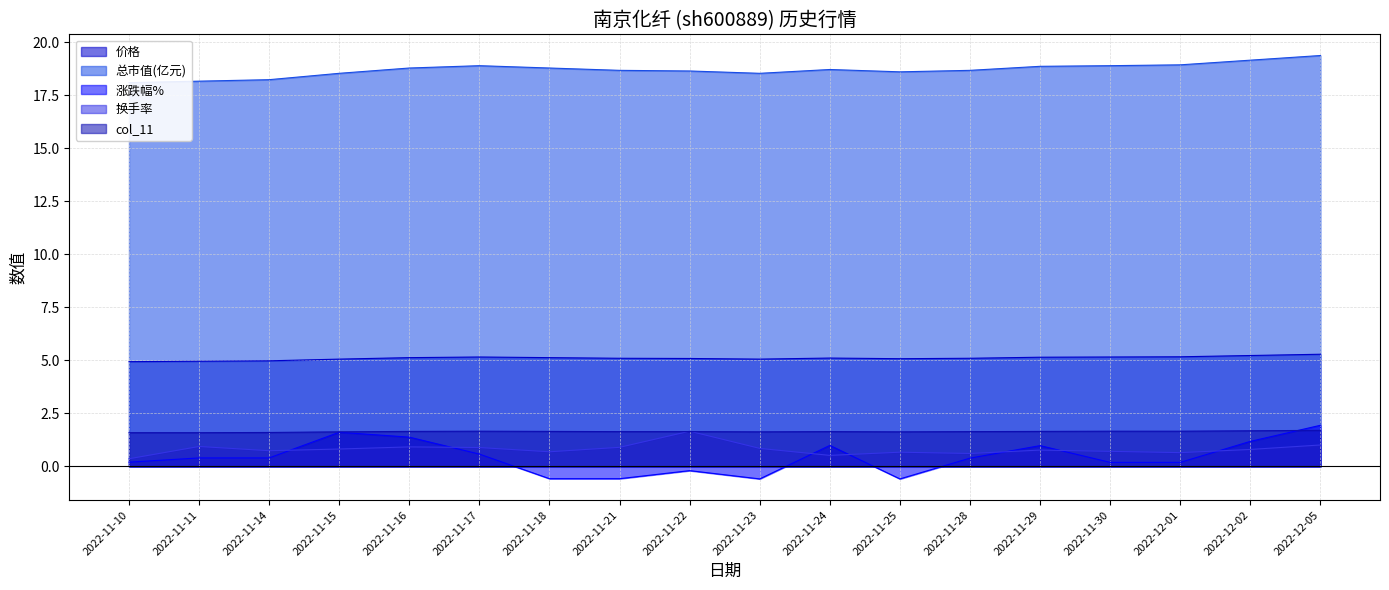

Between 2022-11-22 and 2022-11-15, which is larger?

2022-11-22